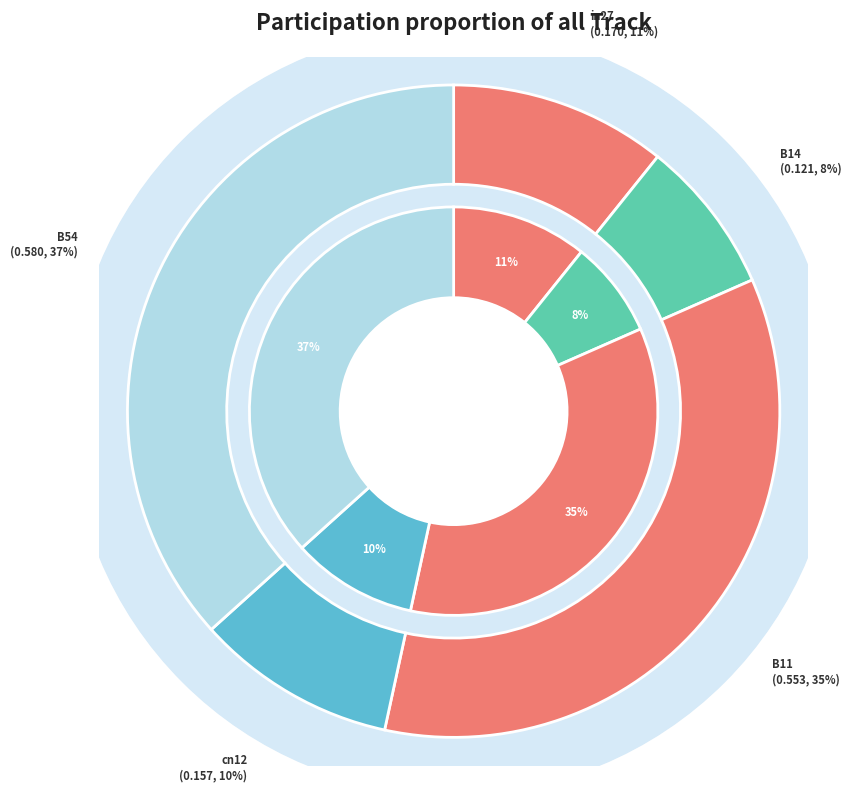

What percentage is the cn12 slice, to the nearest percent?

10%